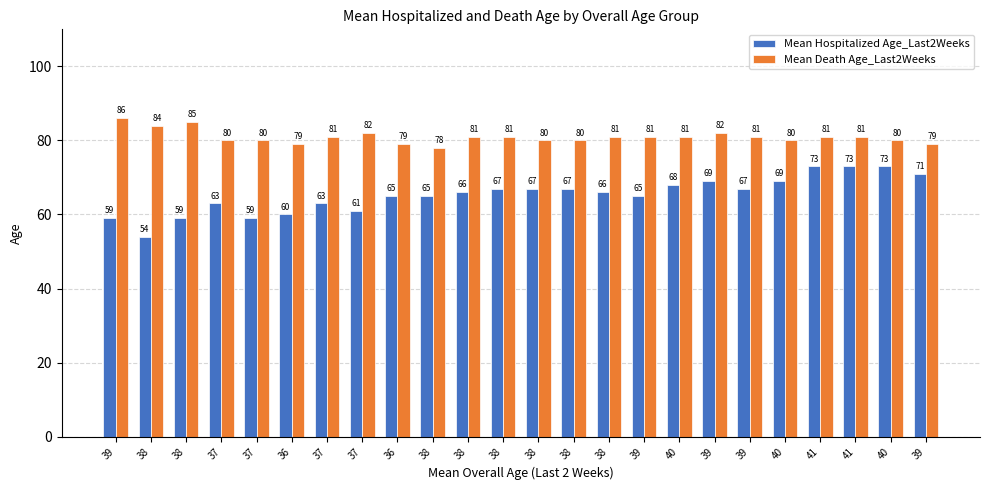

What is the difference between the maximum and minimum values in the Mean Hospitalized Age_Last2Weeks series?

19